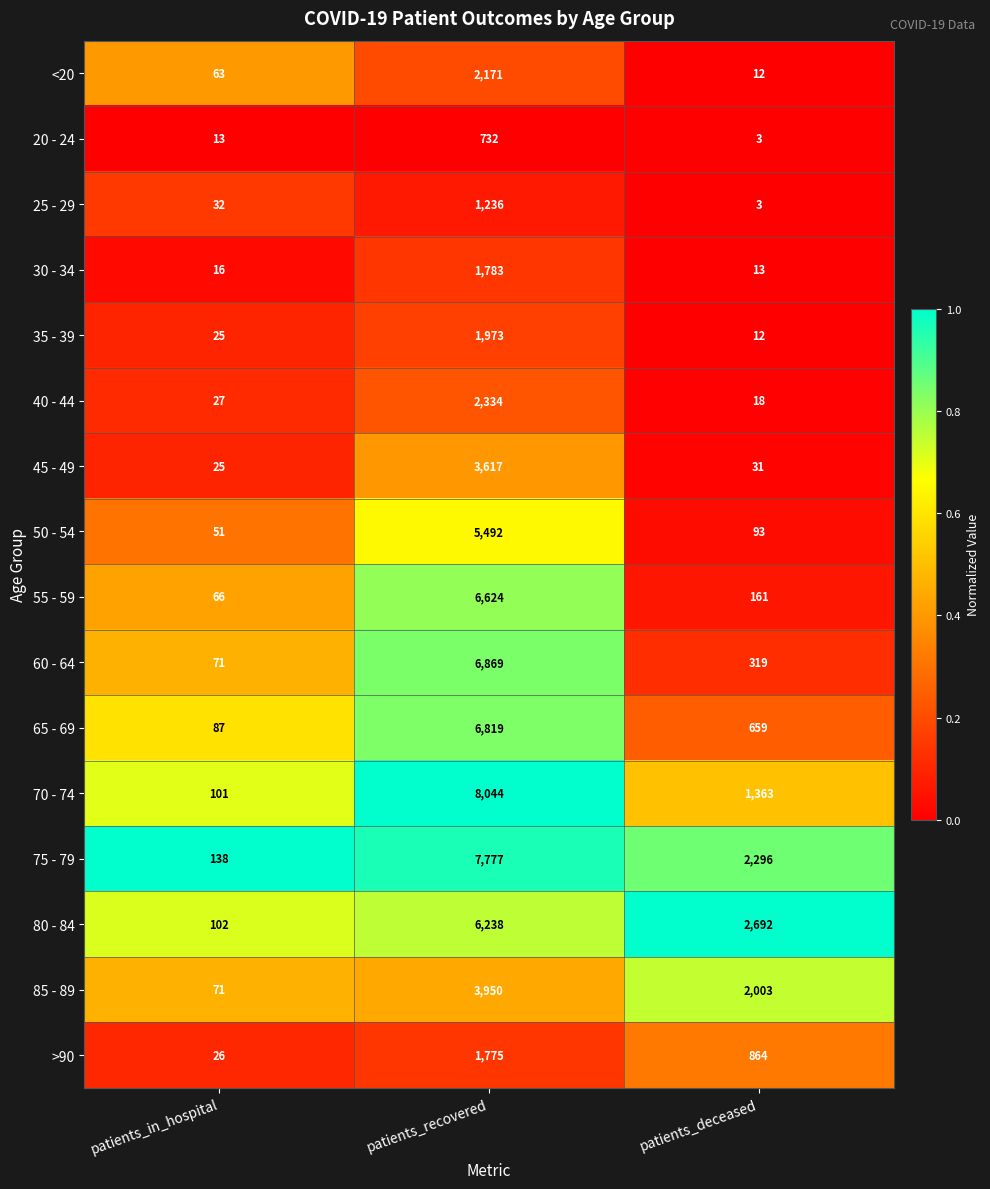

What is the difference between the highest and lowest values at patients_in_hospital?

125